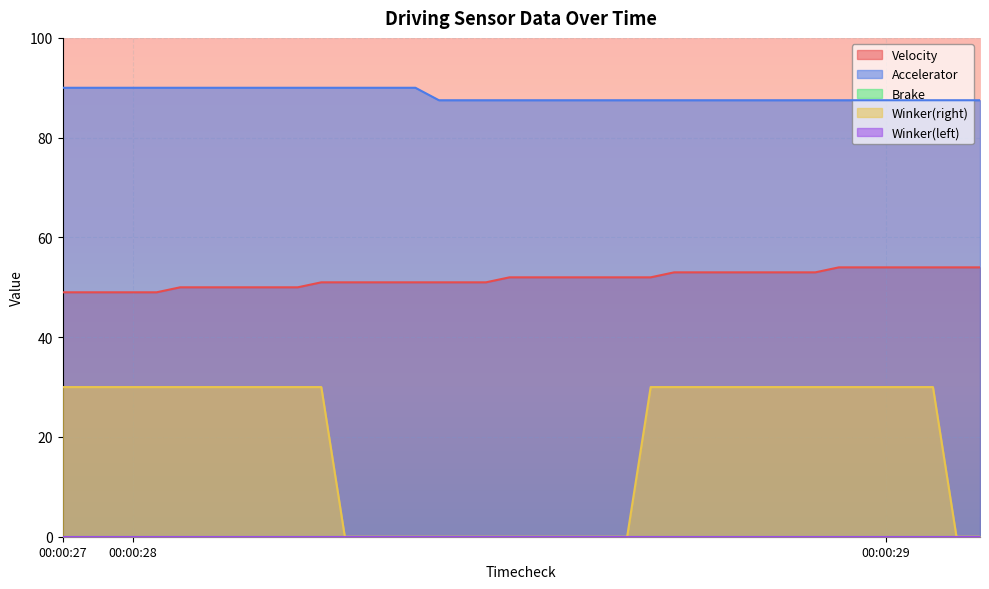

At which category is the sum across all series the highest?

00:00:28